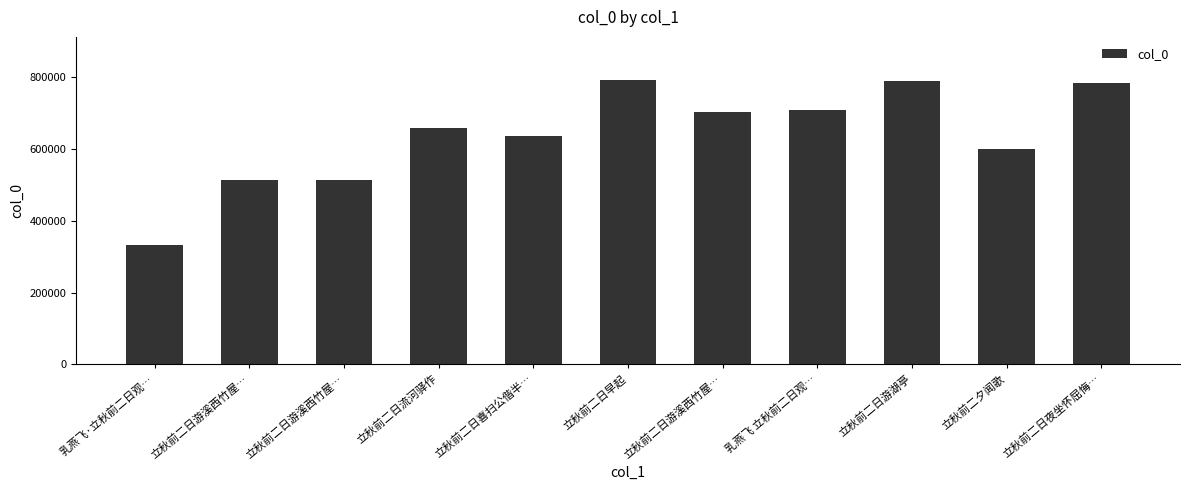

Count the number of categories in the chart.

11